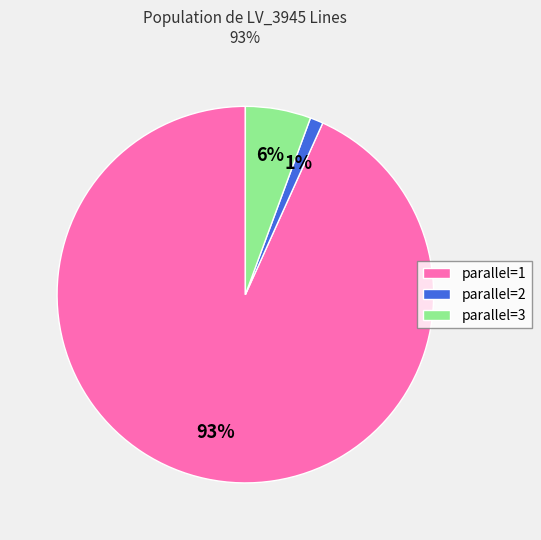

The parallel=2 slice represents 1% of the pie. True or false?

True